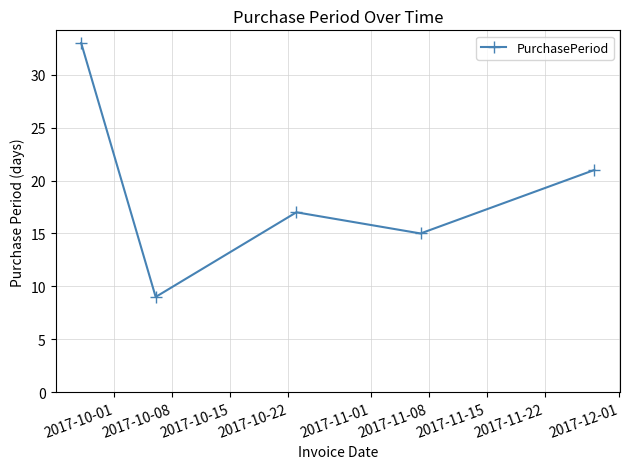

Reading right to left, what are all the values shown in this chart?

21	15	17	9	33